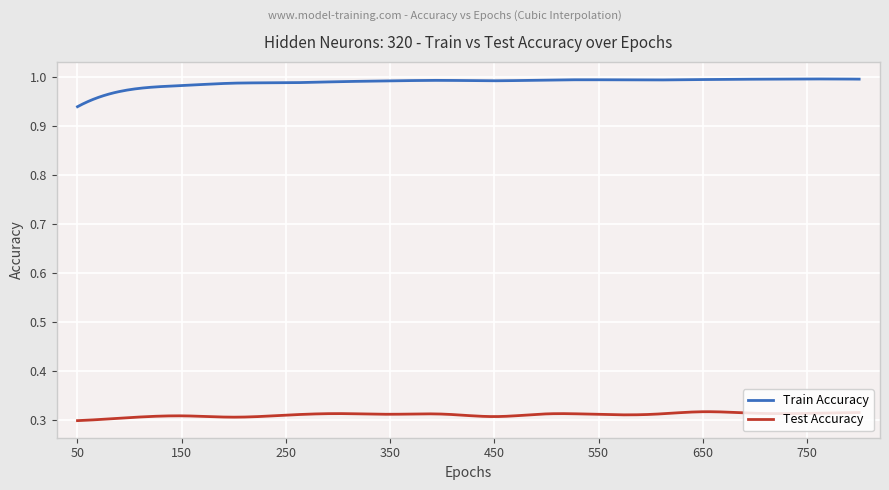

How many distinct data groups are displayed?

2